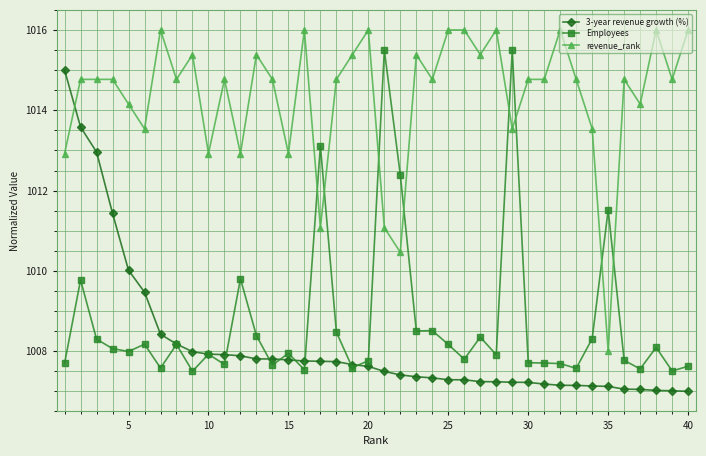

Is this an area chart (filled region under the line)?

No